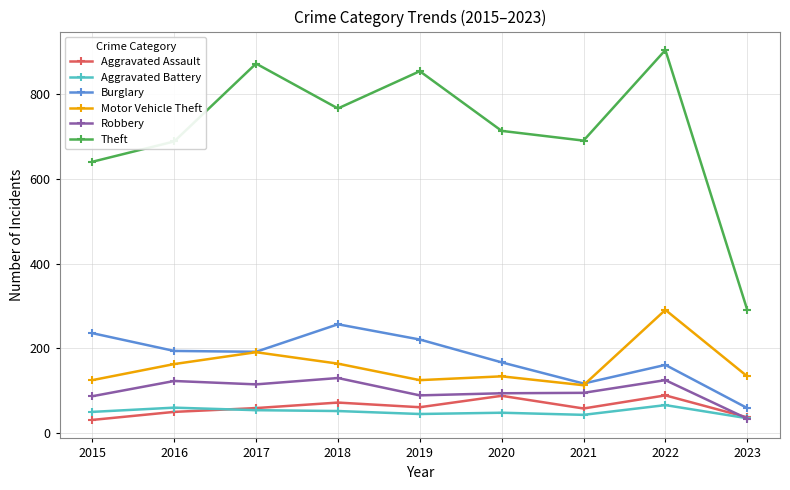

True or false: Theft has a value of 329 at 2015.

False